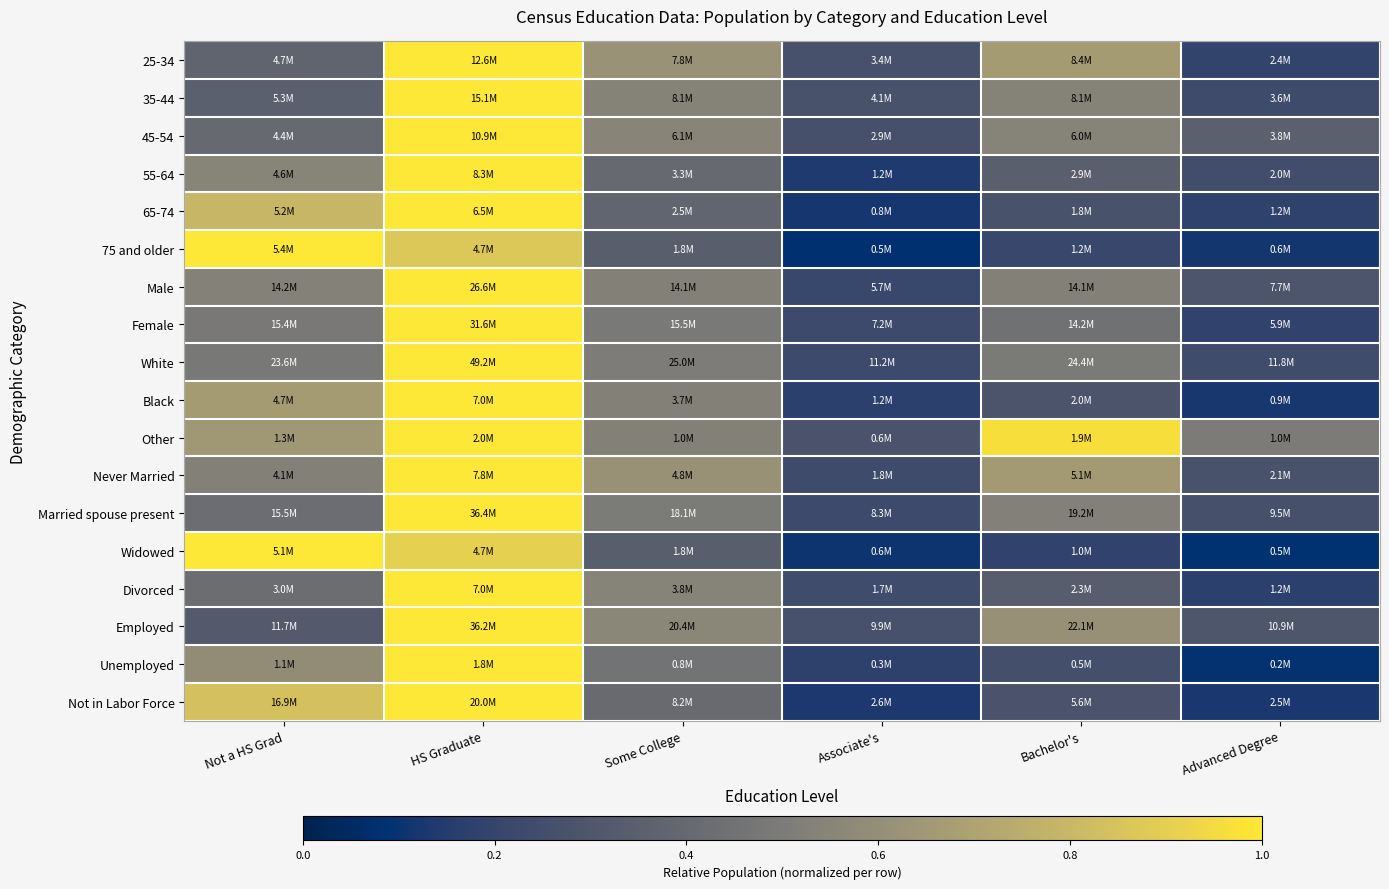

At which category is the sum across all series the highest?

HS Graduate